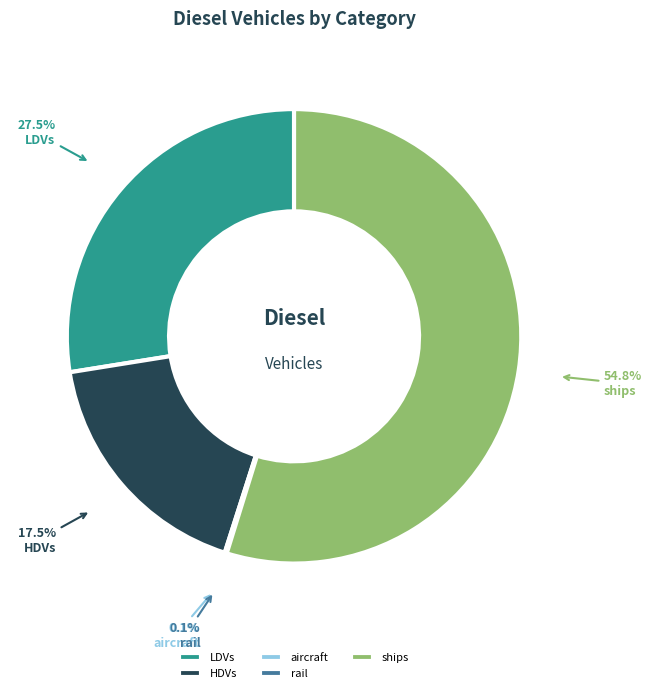

True or false: LDVs accounts for 15% of the total.

False